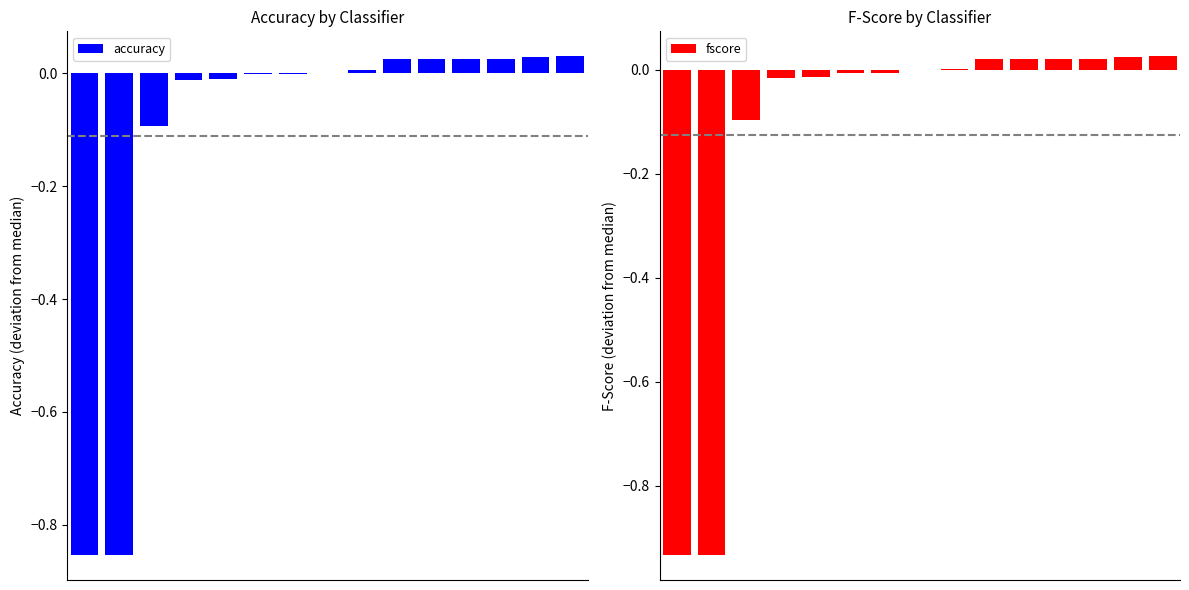

Which series has the widest spread of values?

fscore